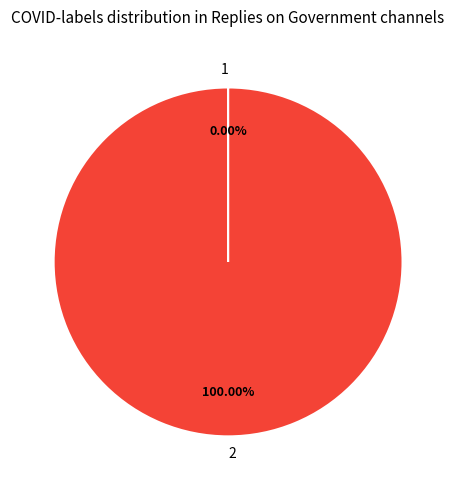

Which slice represents more than half of the pie?

2